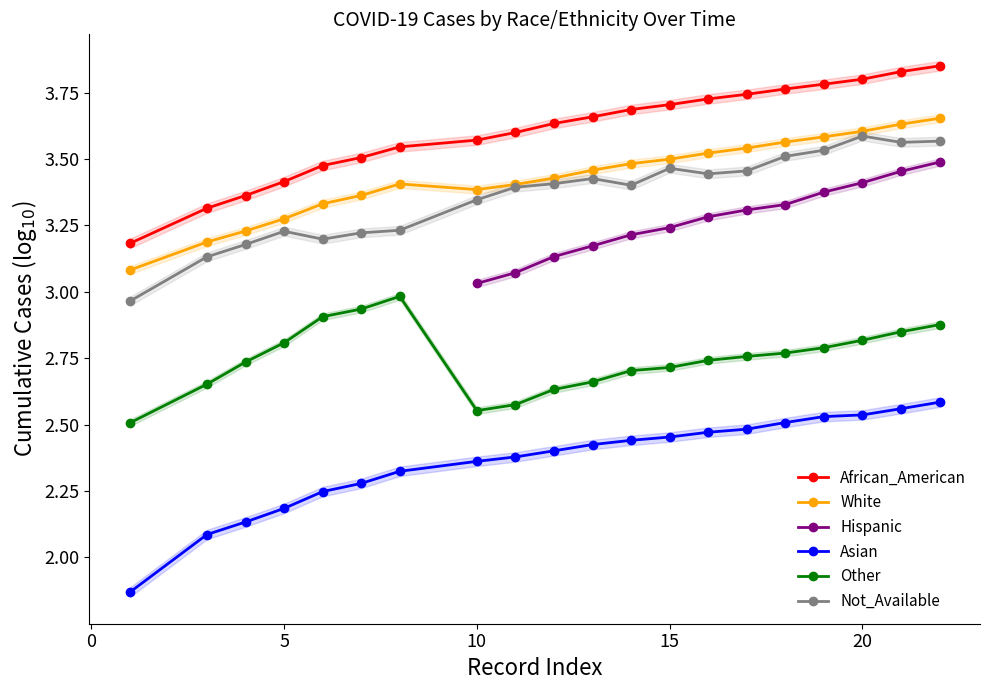

In Other, how many points are lower than both neighbors (excluding endpoints)?

1